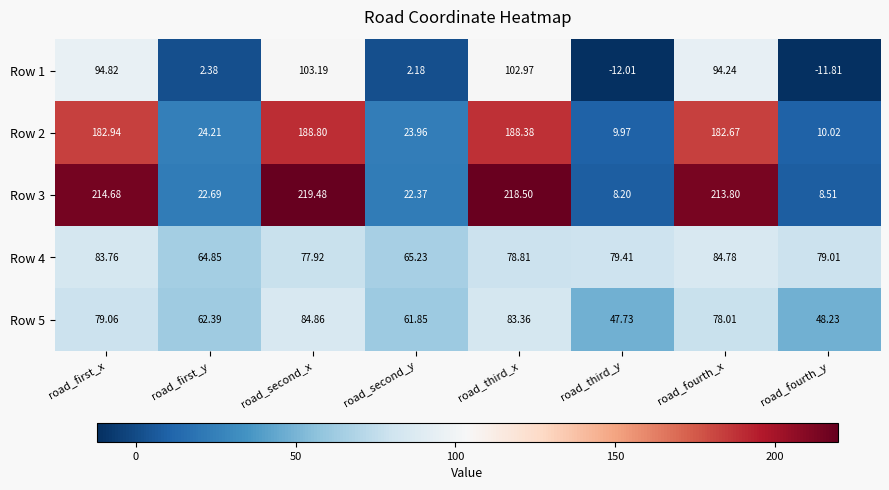

At which category does the chart reach its minimum across all series?

road_third_y